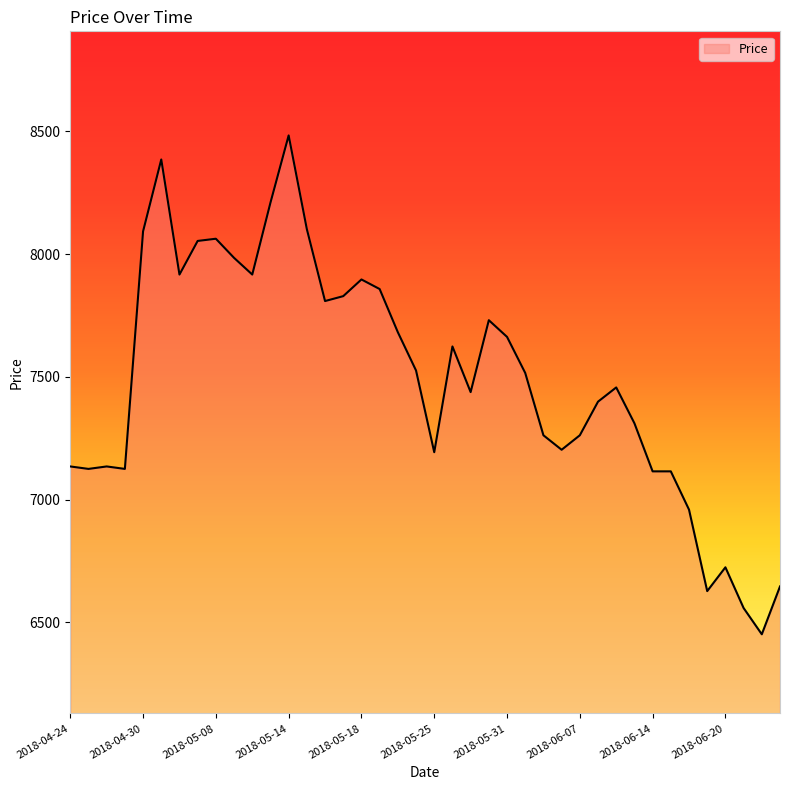

What is the difference between the maximum and minimum values?

2033